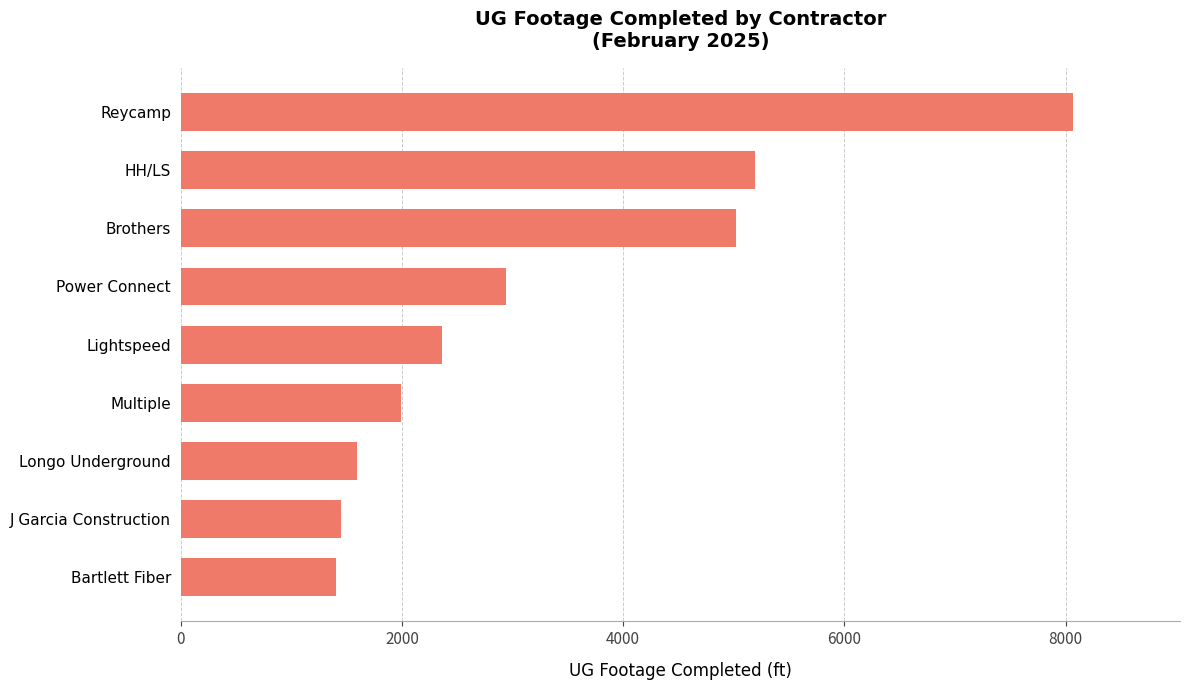

What is the label of the 4th bar from the bottom?

Multiple